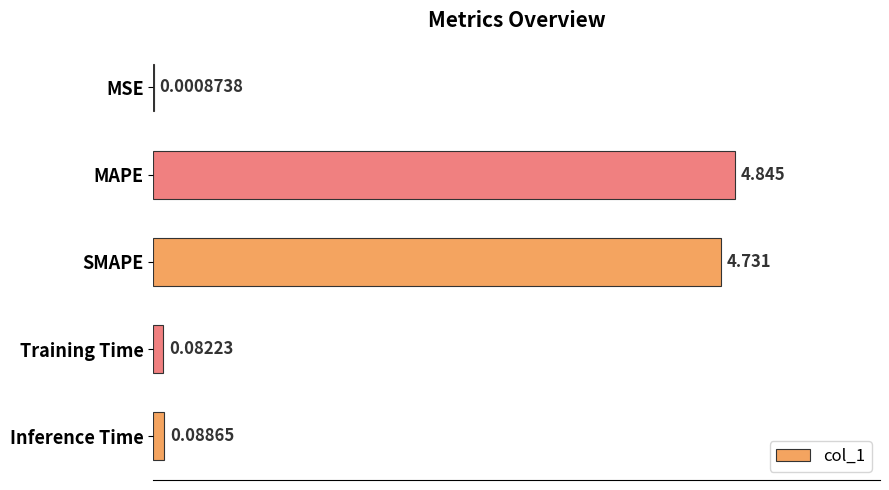

At which category does the chart reach its peak across all series?

MAPE